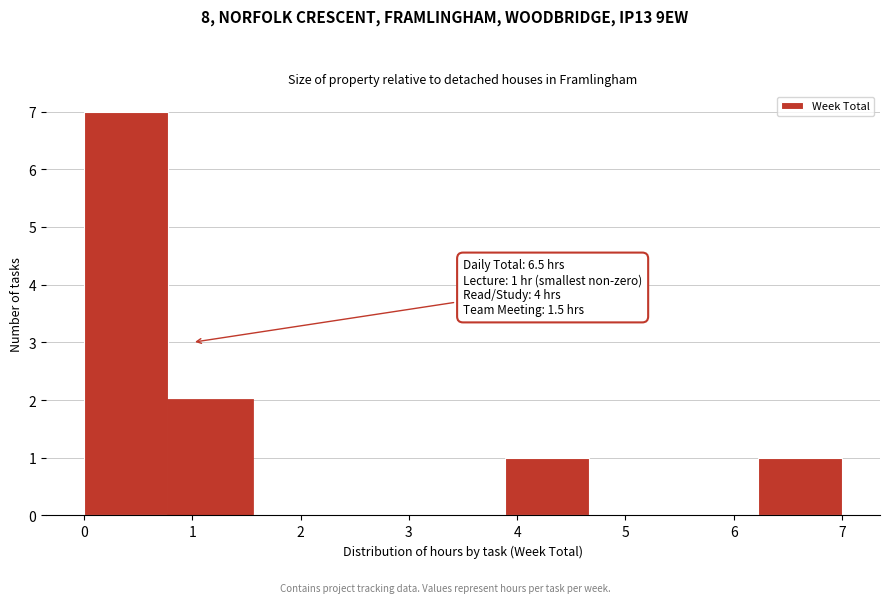

Which range on the x-axis has the tallest bar?

0.0 to 0.8